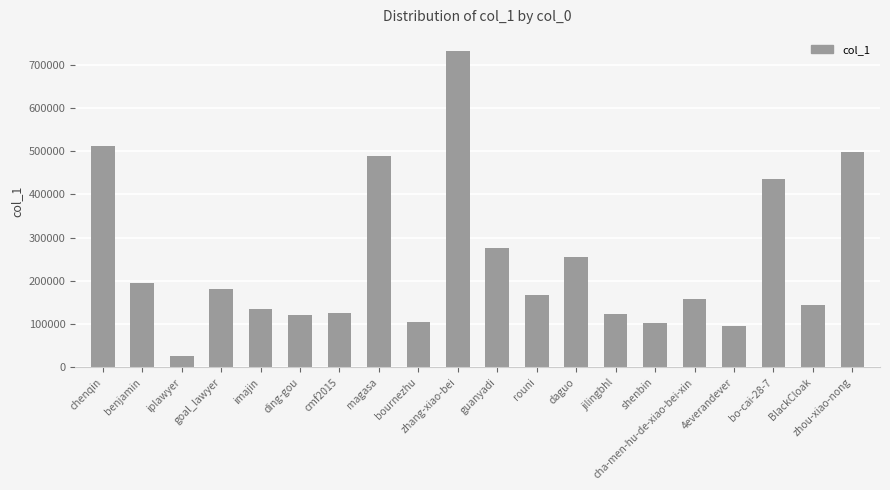

The value at shenbin is 101700. True or false?

True